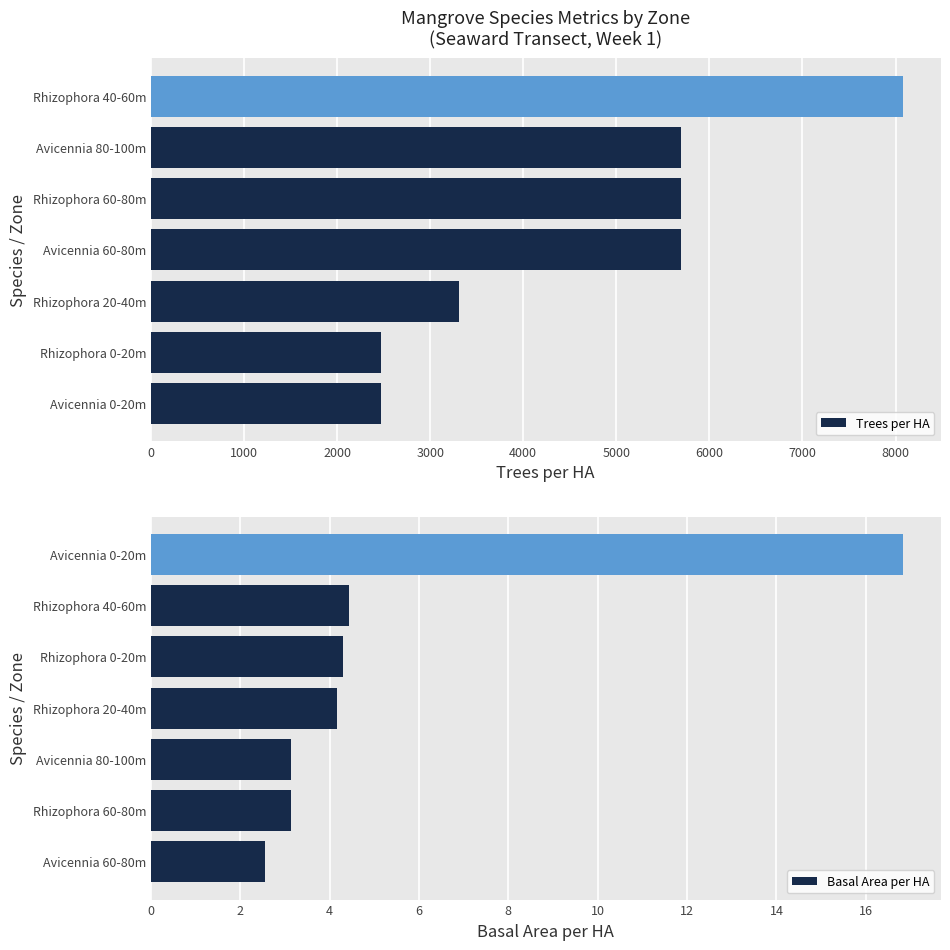

What are all the series names shown in the legend?

Trees per HA, Basal Area per HA